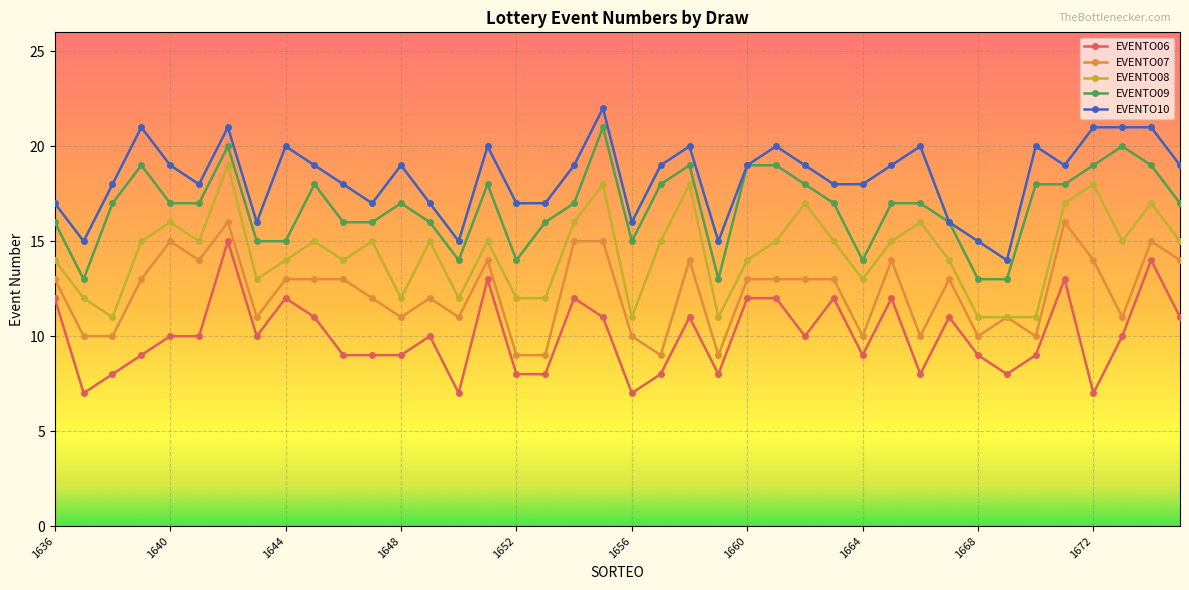

Which series has the largest total across all categories?

EVENTO10